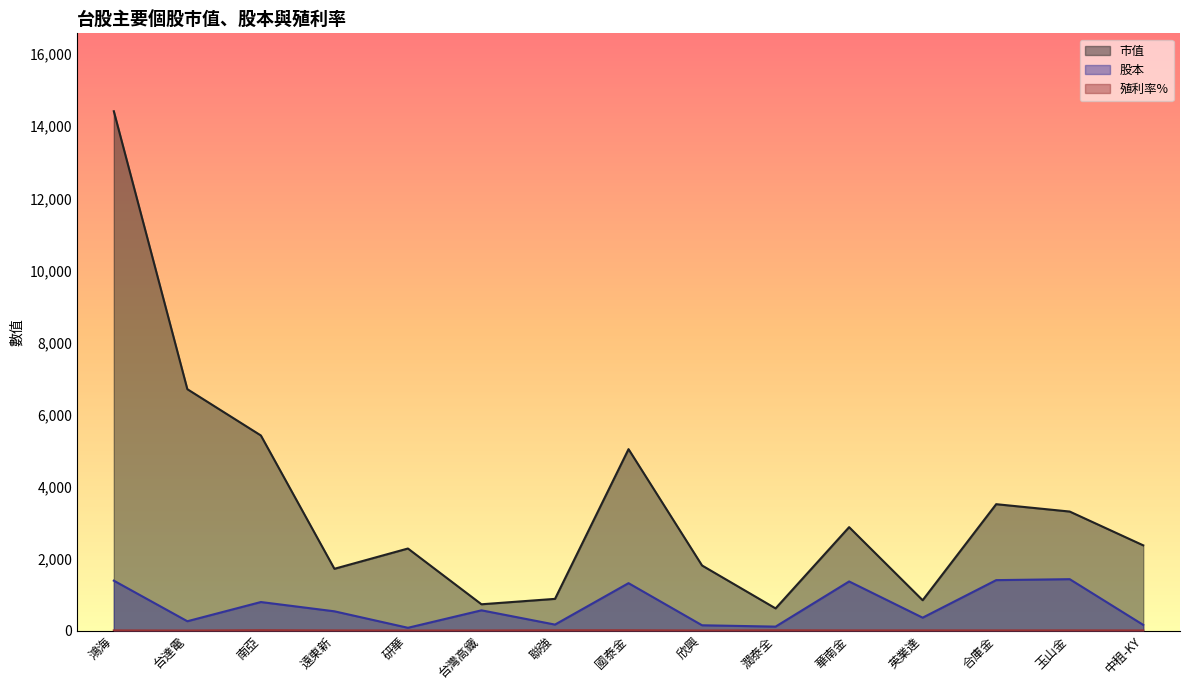

Which category has the highest value across all series?

鴻海